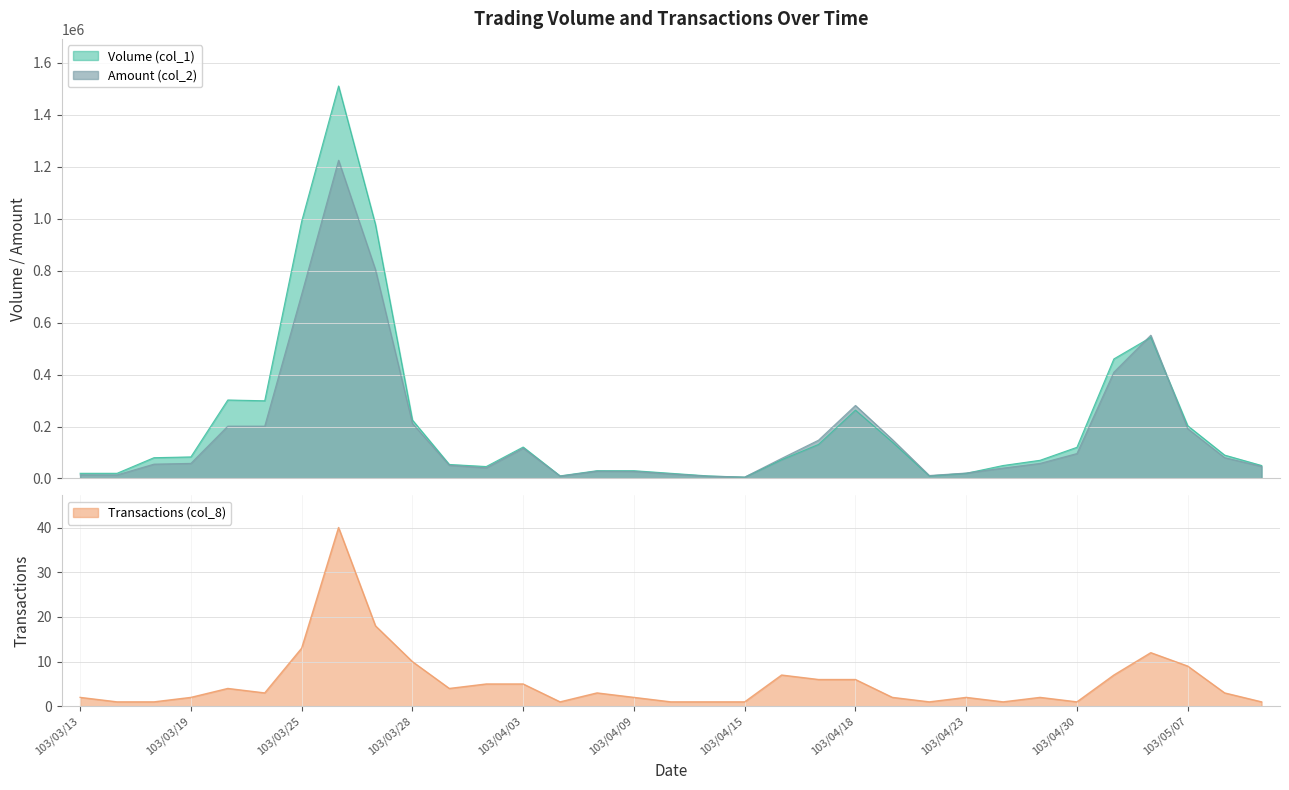

Is the value of Transactions (col_8) at 103/03/19 greater than the value of Amount (col_2) at 103/03/25?

No